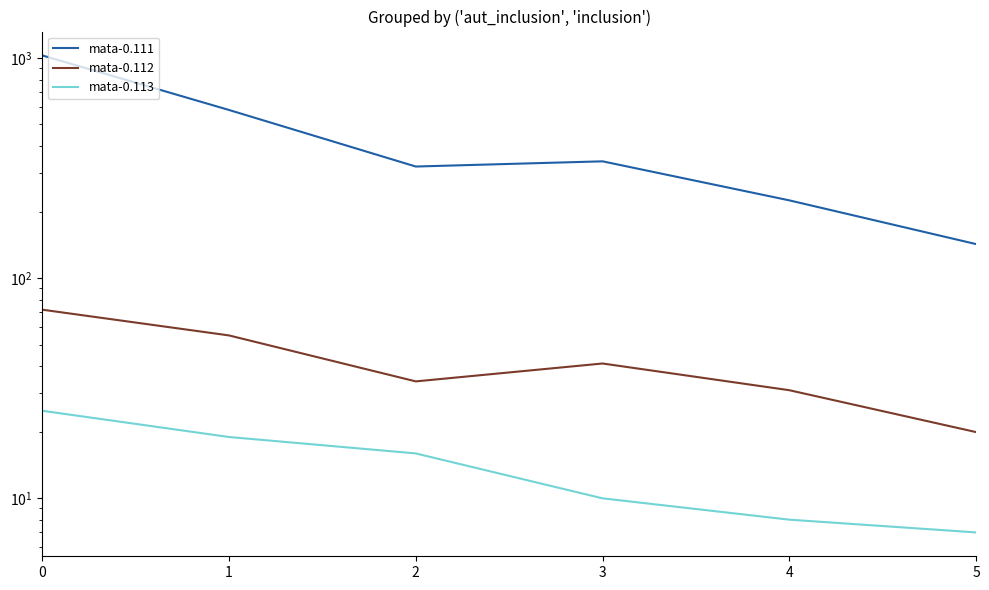

True or false: mata-0.112 and mata-0.113 cross at least once.

False